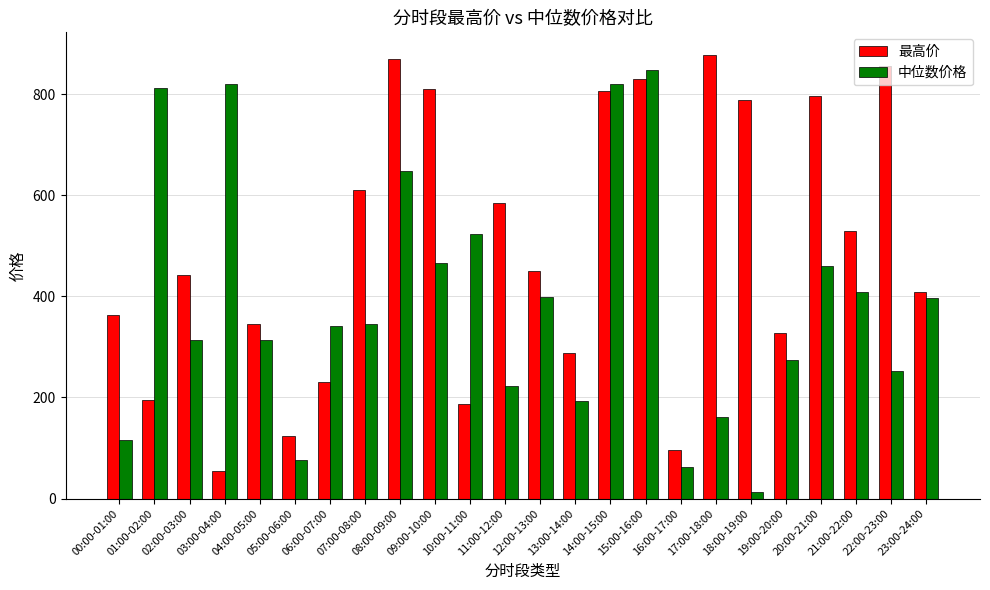

Rank the series at 12:00-13:00 from highest to lowest value.

最高价, 中位数价格